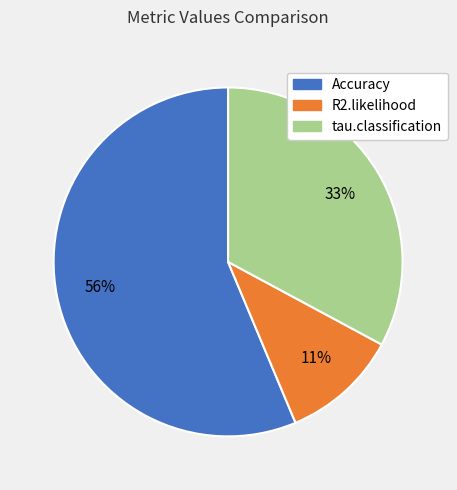

The R2.likelihood slice represents 16% of the pie. True or false?

False